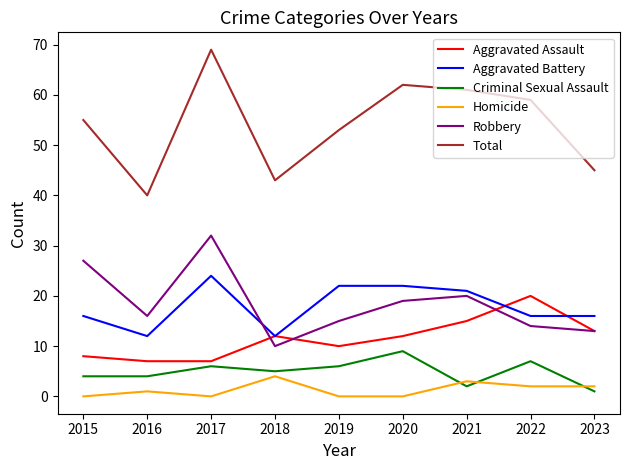

After their last crossing, which series has the higher values: Aggravated Battery or Robbery?

Aggravated Battery